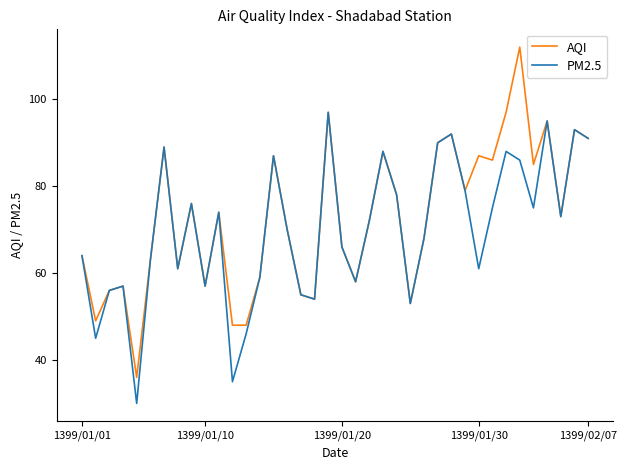

What is the lowest value of the PM2.5 series?

30